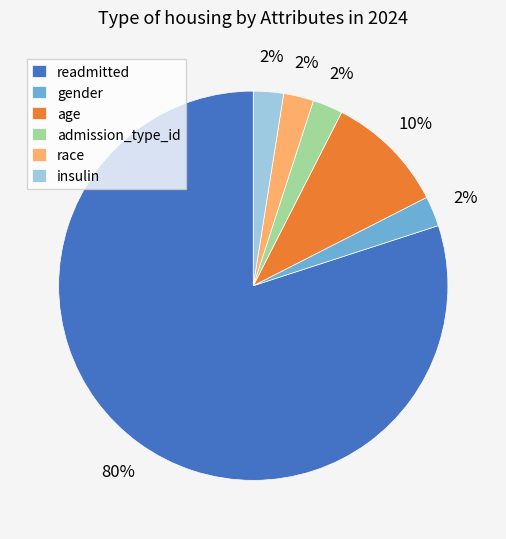

What percentage is the insulin slice, to the nearest percent?

3%